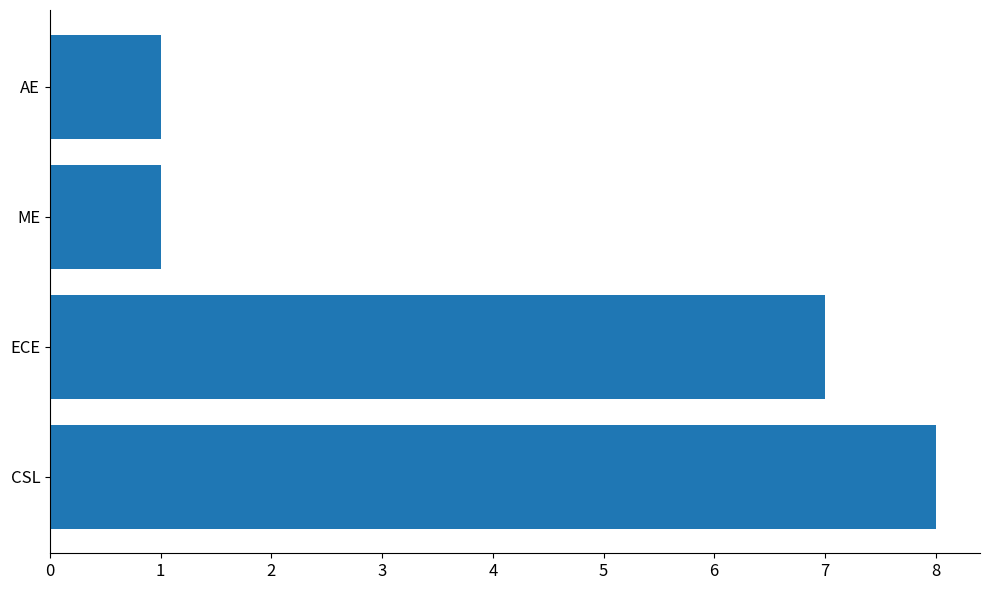

Which has a higher value, ME or ECE?

ECE